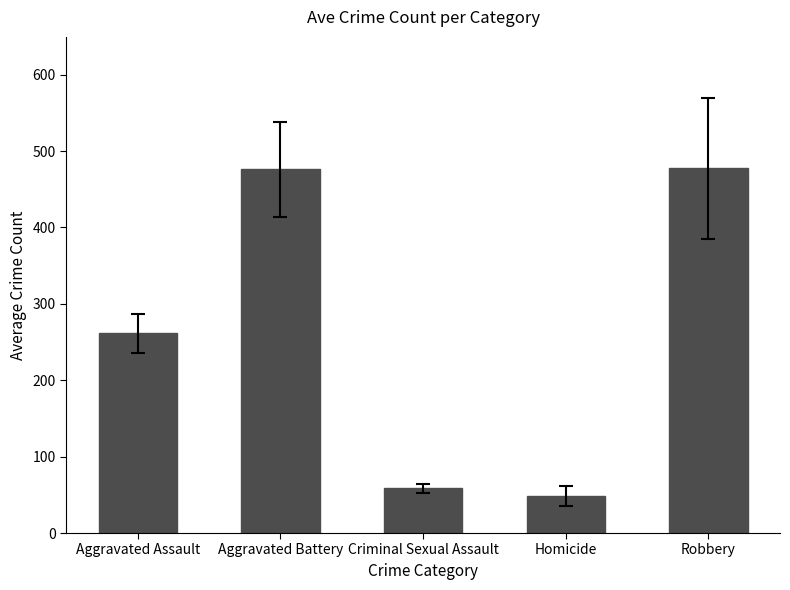

What is the difference between the maximum and second lowest values?

418.5